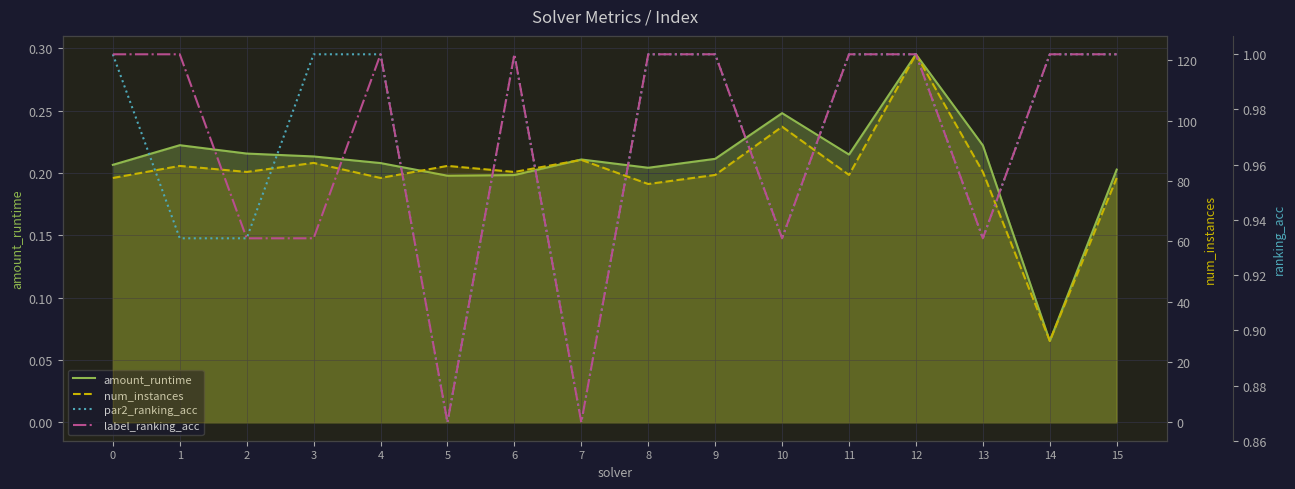

True or false: label_ranking_acc and amount_runtime cross at least once.

False